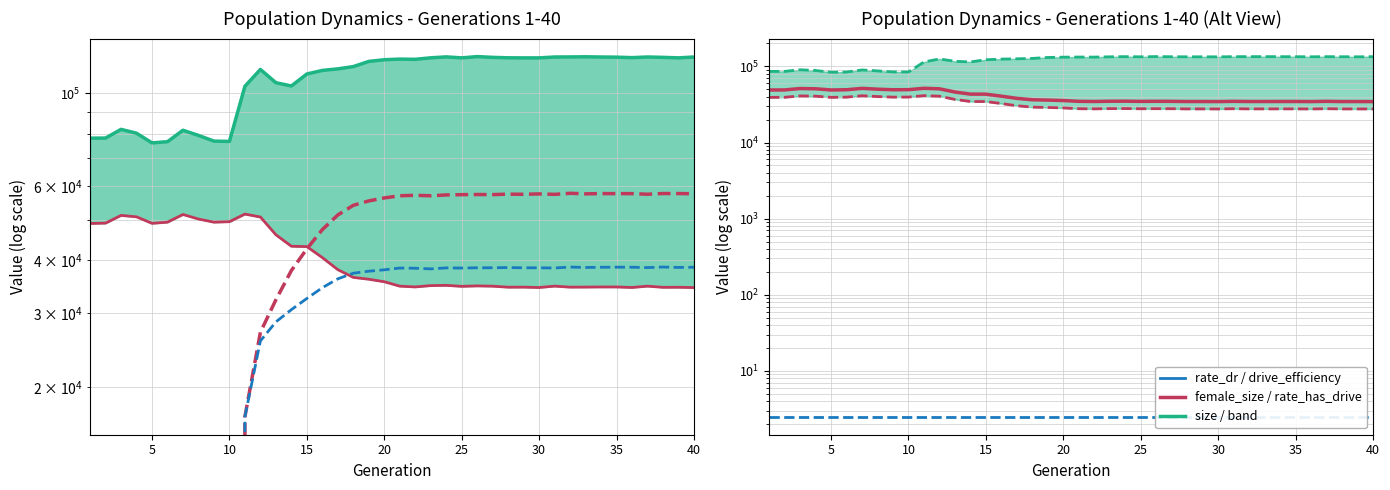

How many categories are shown in the chart?

40